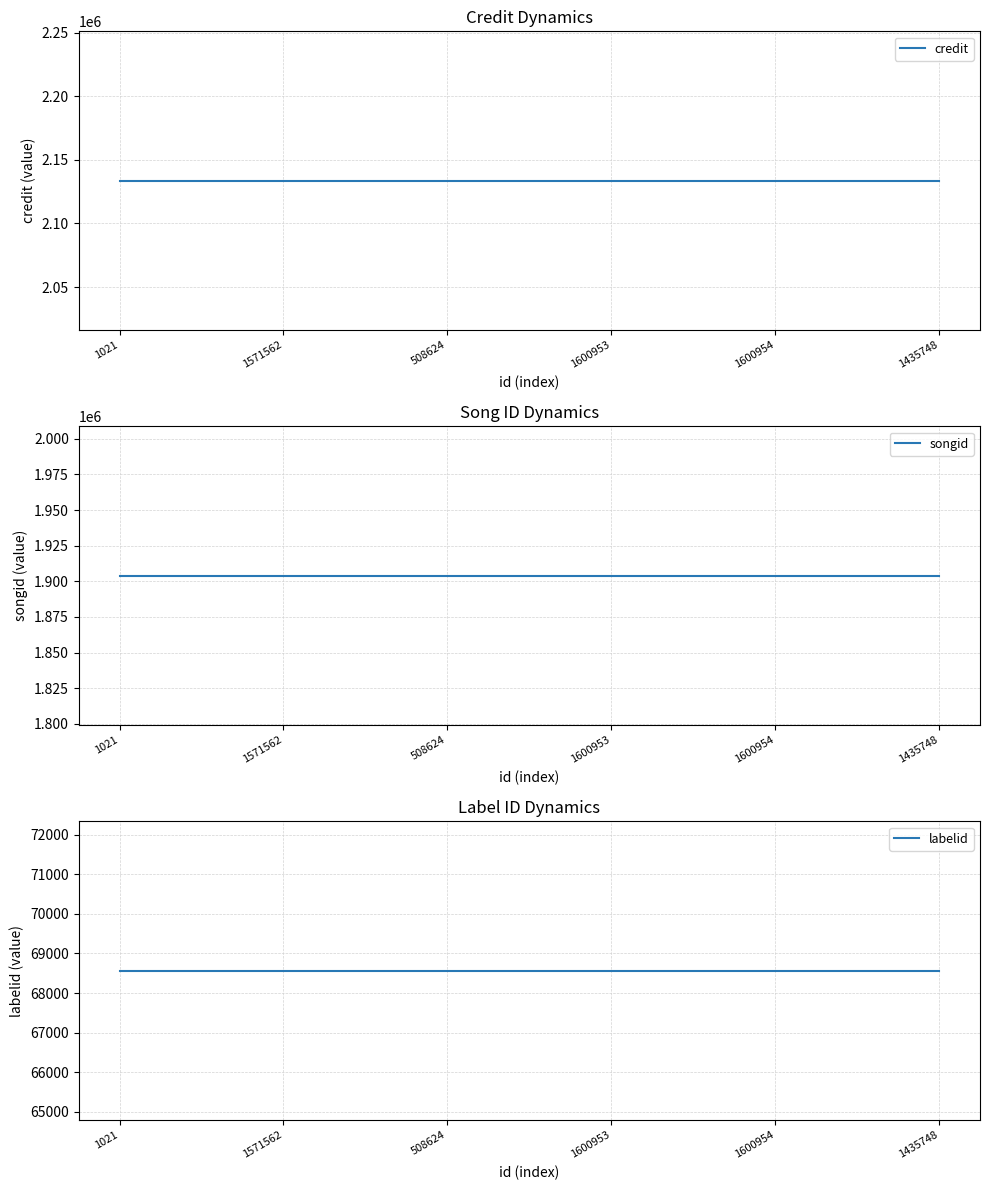

What is the sum of the credit values at 508624 and 1600954?

4267424